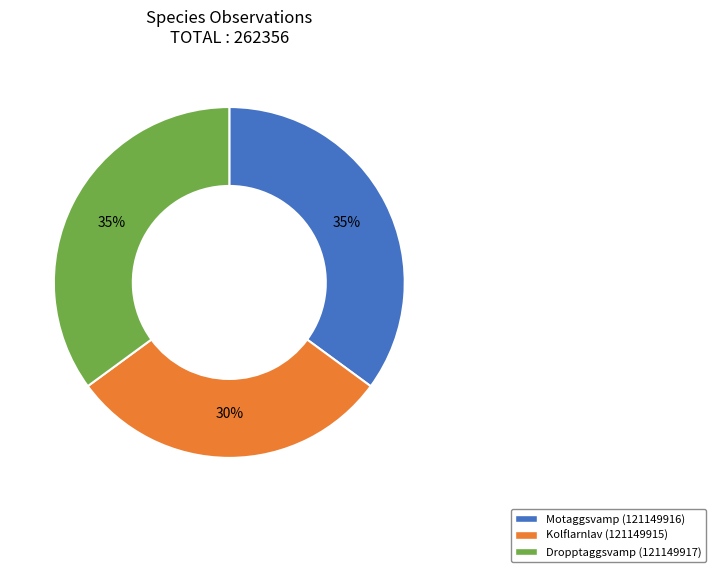

True or false: Dropptaggsvamp (121149917) accounts for 35% of the total.

True